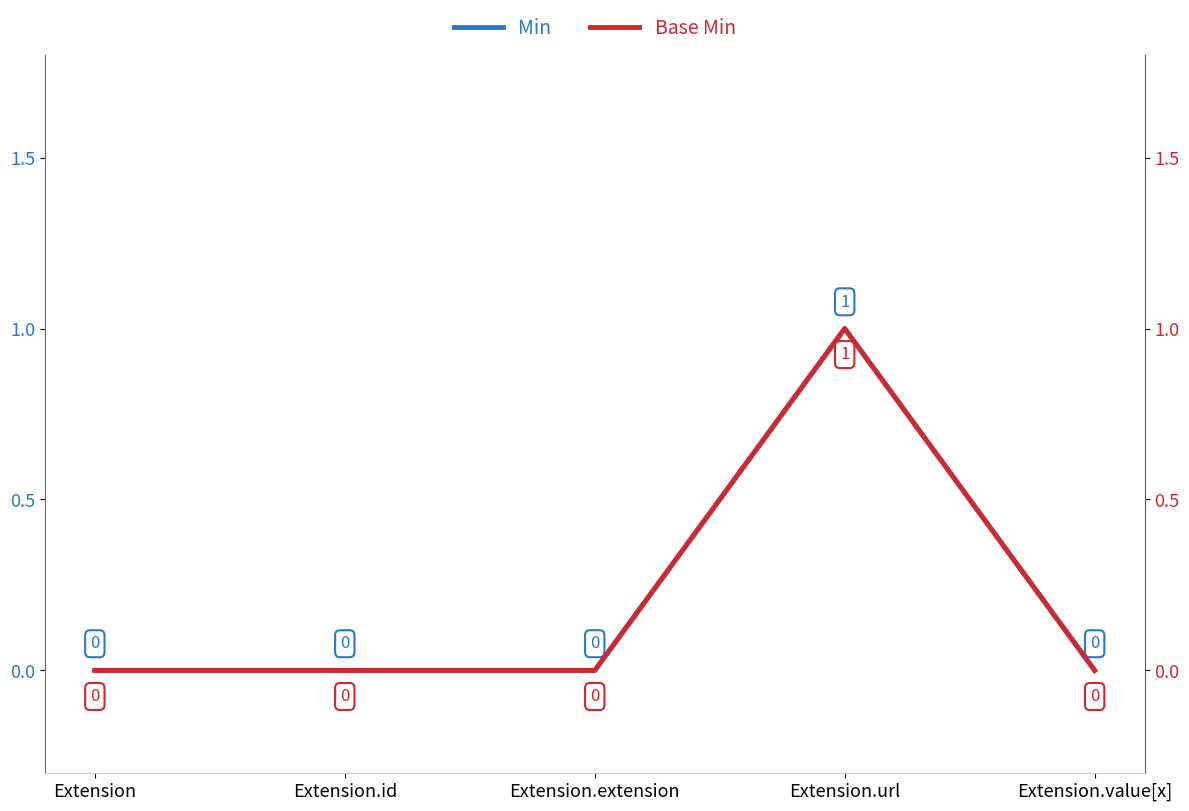

What is the label of the 1st point from the left?

Extension